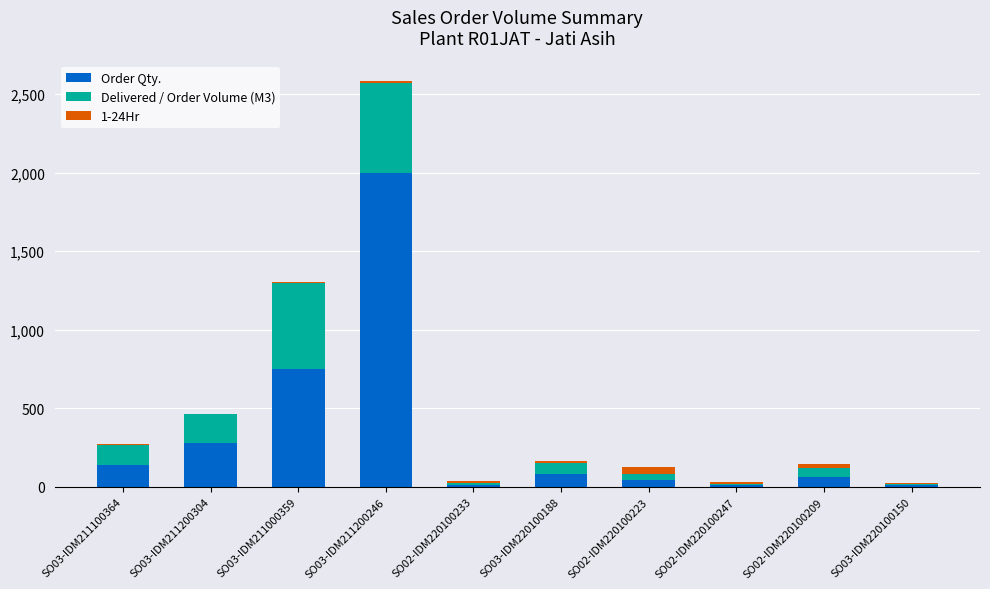

At which category is the sum across all series the highest?

SO03-IDM211200246